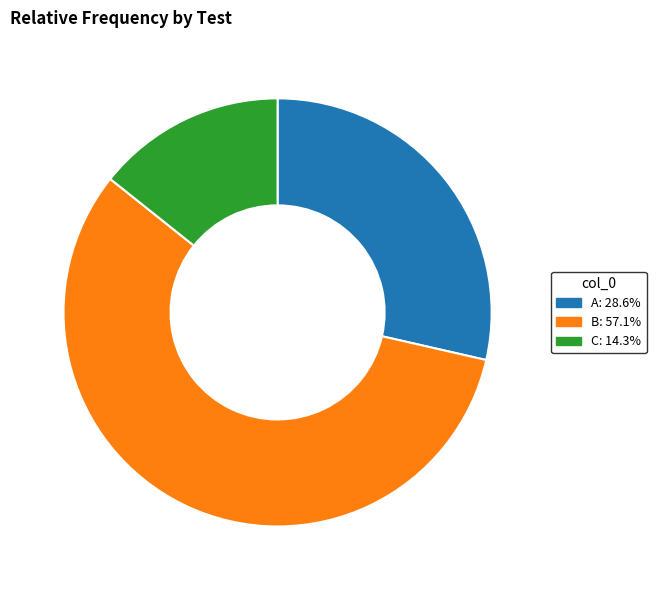

Does B represent more than half of the total?

Yes